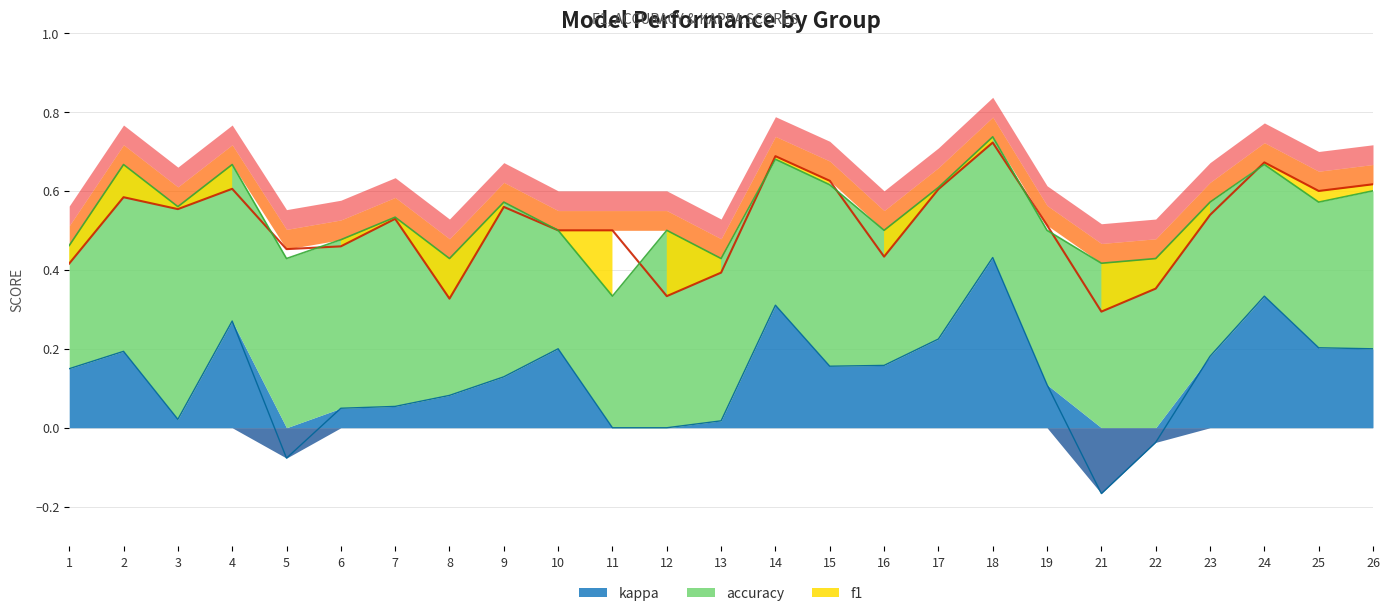

List the labels in order of accuracy value, largest first.

18, 14, 2, 4, 24, 15, 17, 26, 9, 23, 25, 3, 7, 10, 12, 16, 19, 6, 1, 5, 8, 13, 22, 21, 11